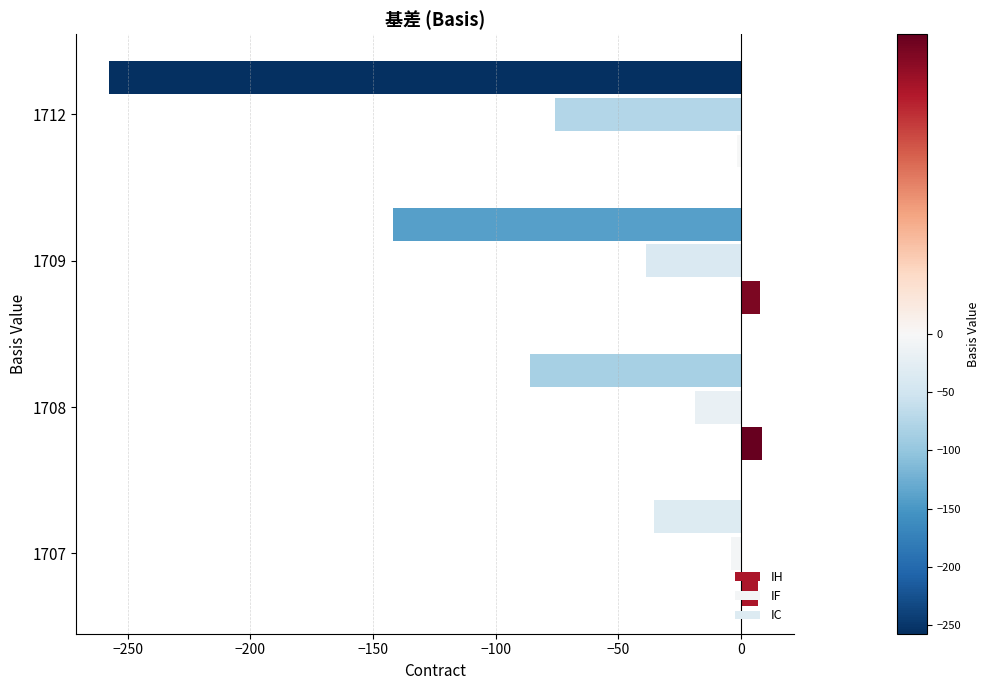

Which series has the largest total across all categories?

IH